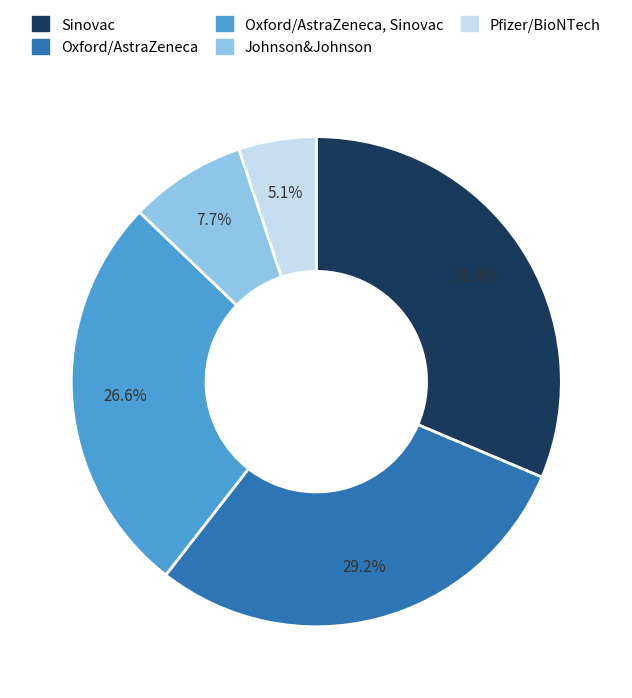

Is Sinovac the majority of the pie?

No